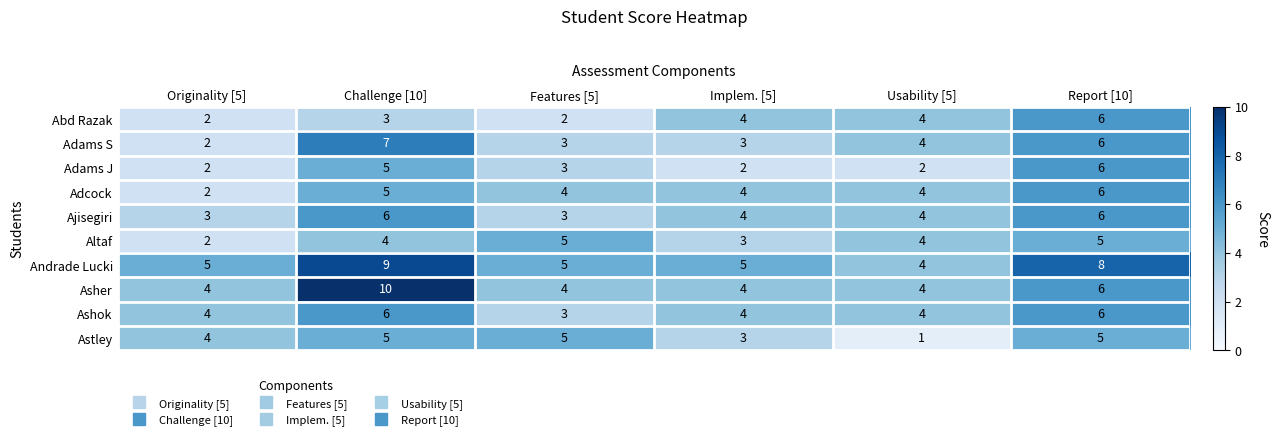

What is the smallest value displayed?

1